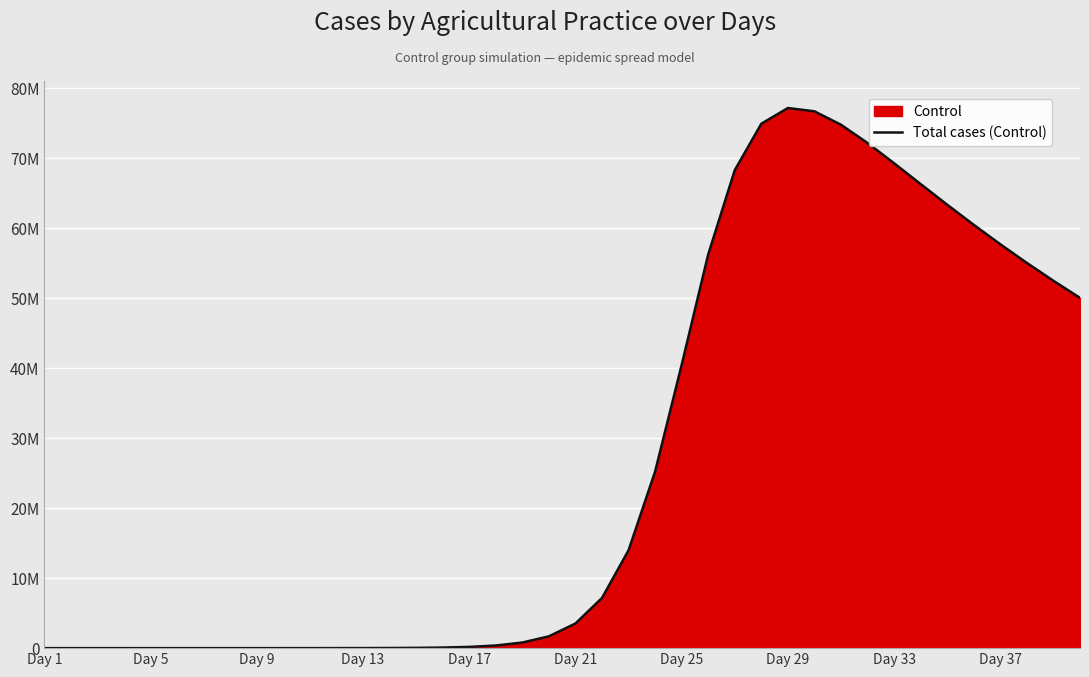

What is the difference between the maximum and minimum values?

77177082.9